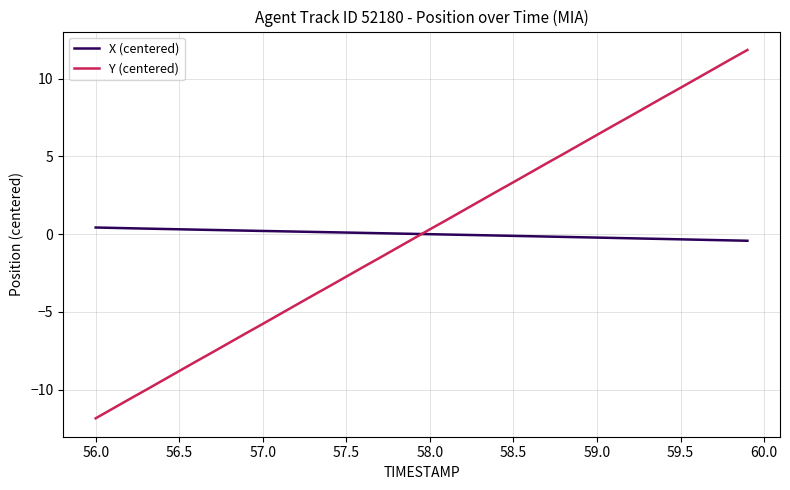

True or false: X (centered) and Y (centered) intersect in this chart.

True